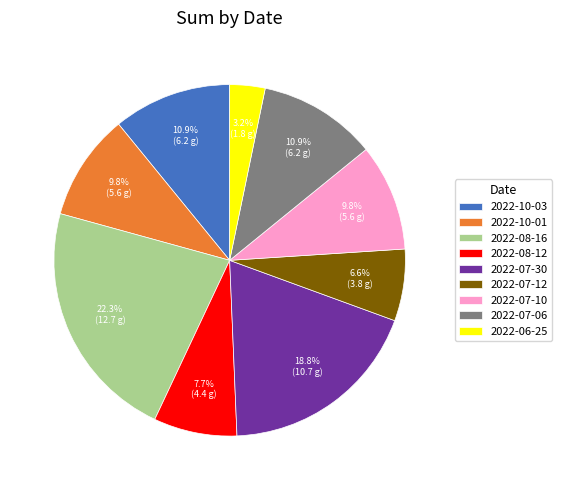

To the nearest percent, what is the combined percentage of 2022-07-06 and 2022-08-16?

33%